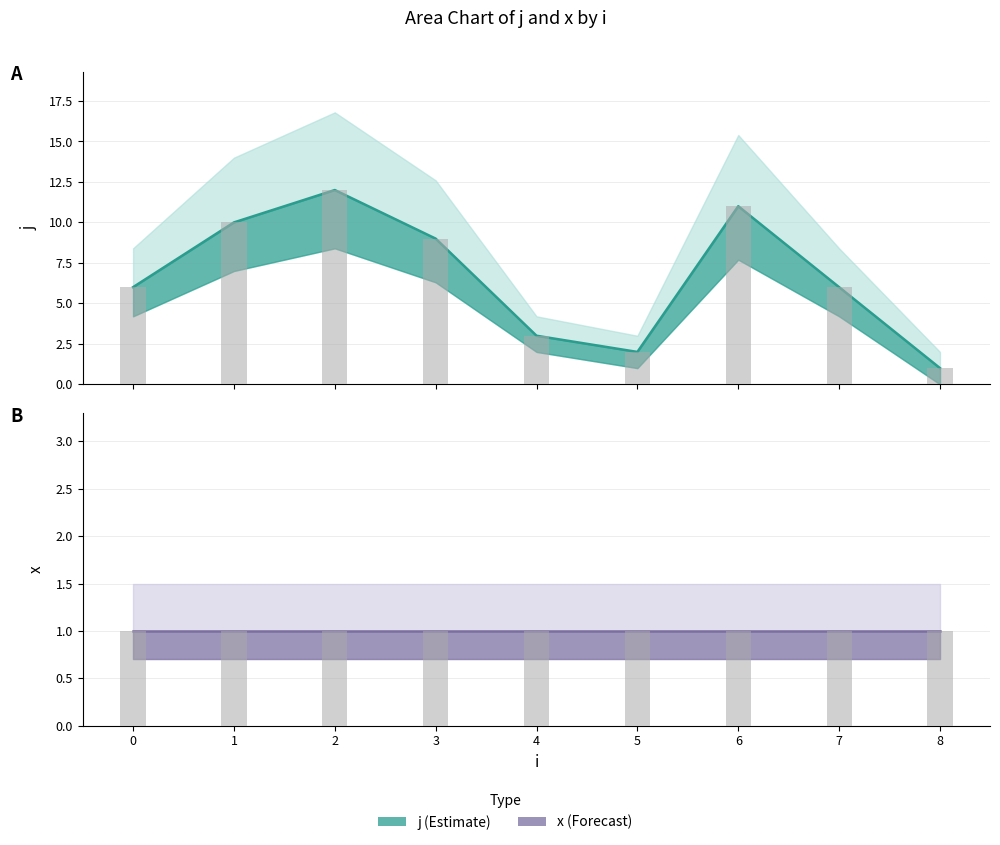

What is the greatest value displayed?

12